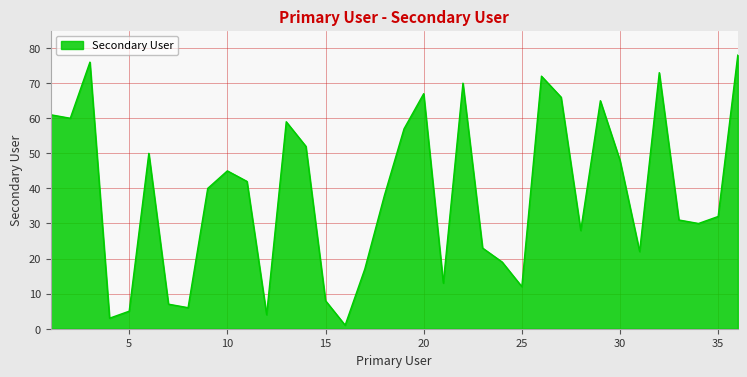

What is the maximum value shown in the chart?

78